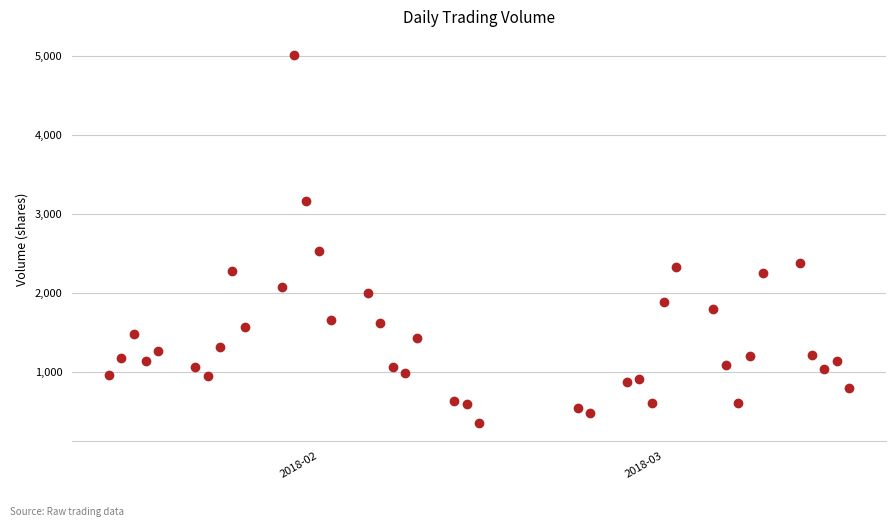

What is the range of Y values (max minus min)?

4648.4